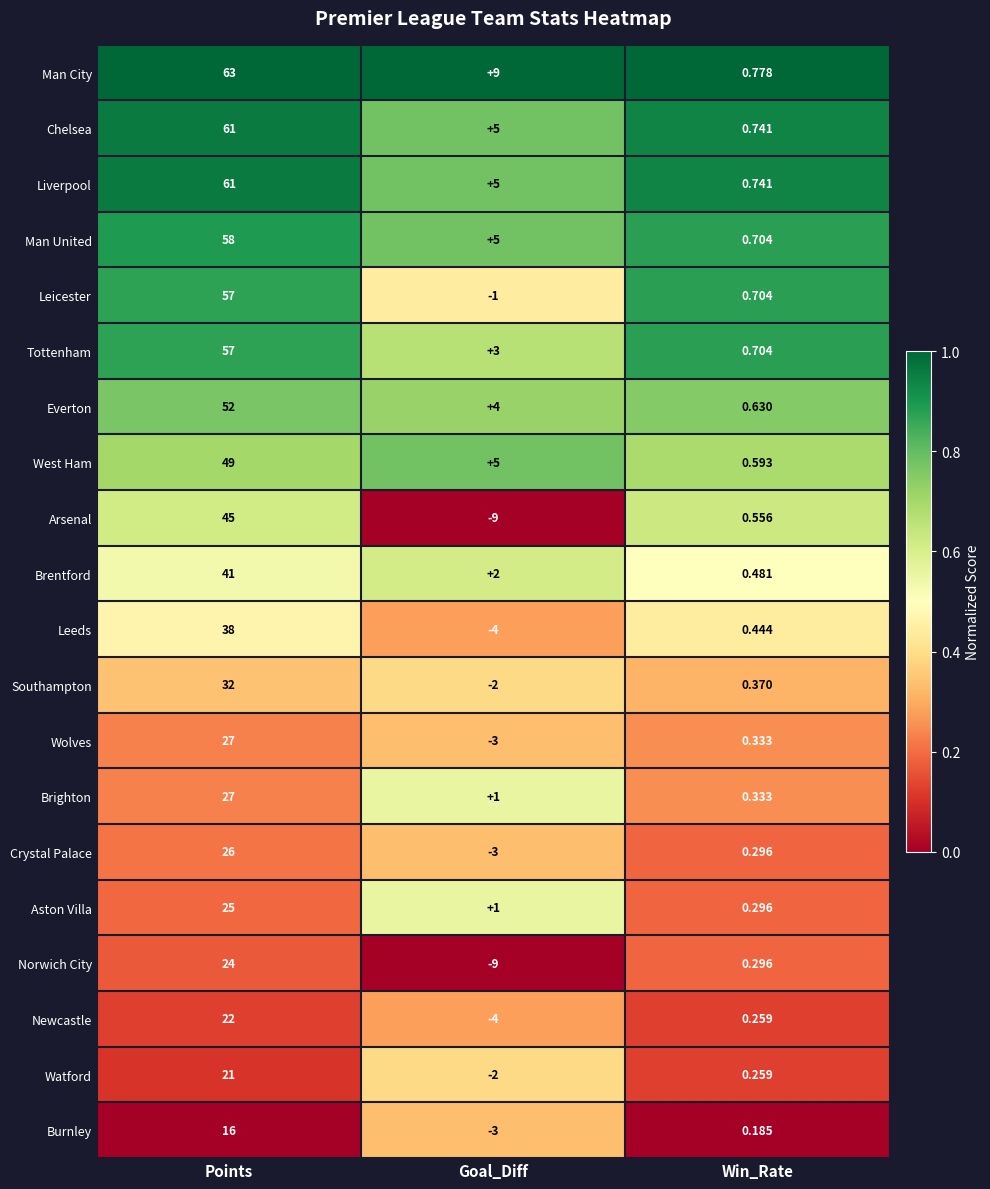

What is the difference between the highest and lowest values at Points?

47.0